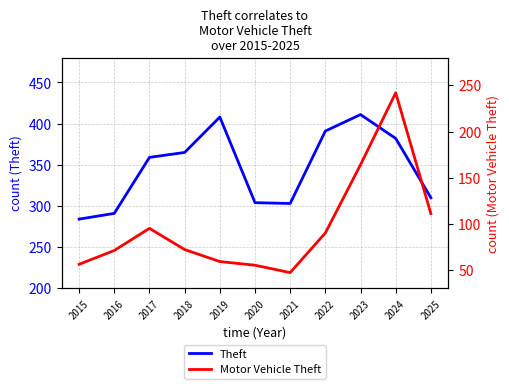

Rank the categories by Motor Vehicle Theft value from lowest to highest.

2021, 2020, 2015, 2019, 2016, 2018, 2022, 2017, 2025, 2023, 2024